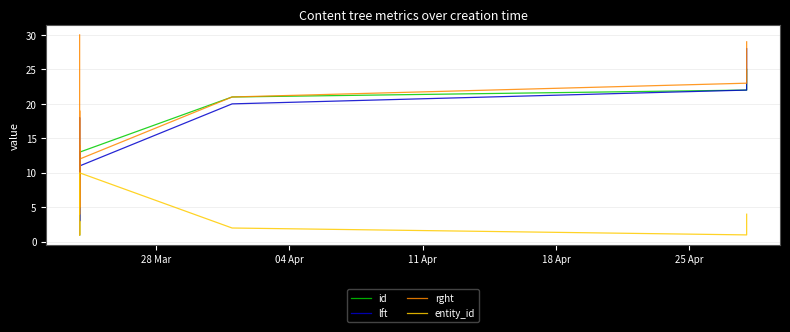

Rank the series by their maximum value, from lowest to highest.

entity_id, id, lft, rght